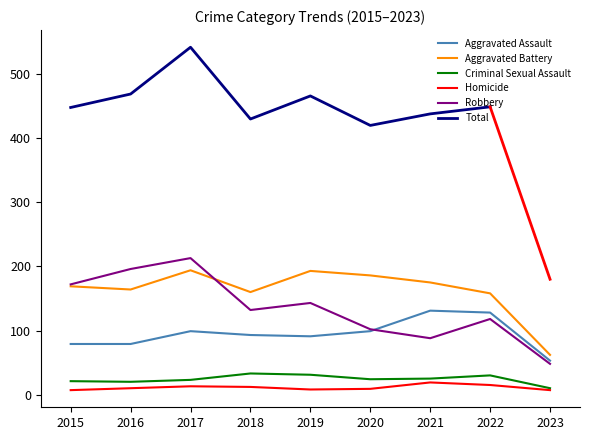

What is the total value across all series at 2019?

466